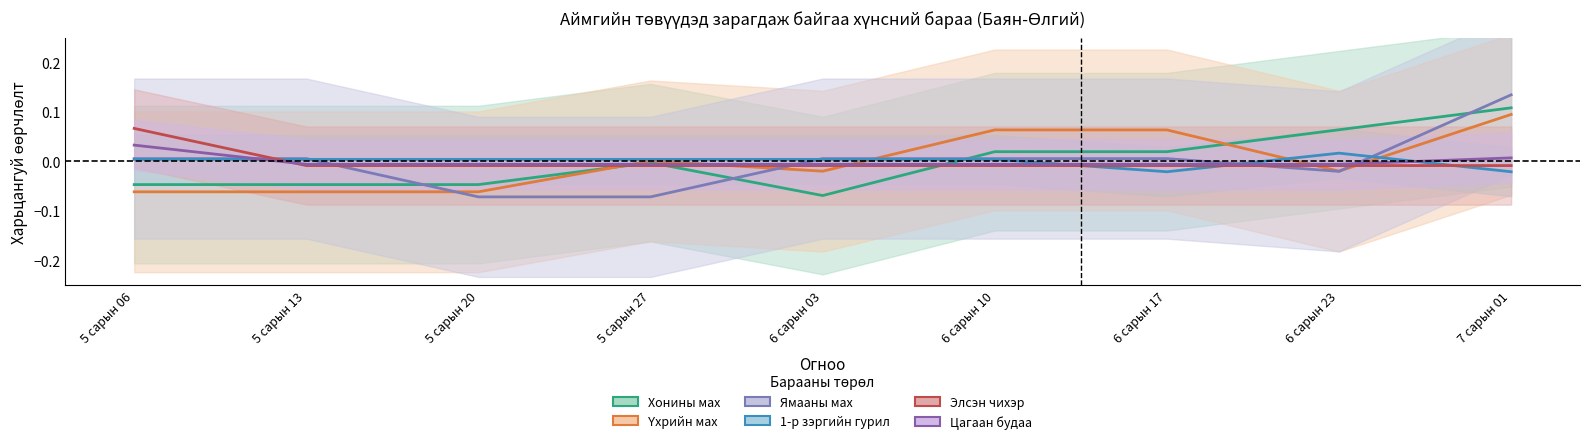

What are all the series names shown in the legend?

Хонины мах, Үхрийн мах, Ямааны мах, 1-р зэргийн гурил, Элсэн чихэр, Цагаан будаа